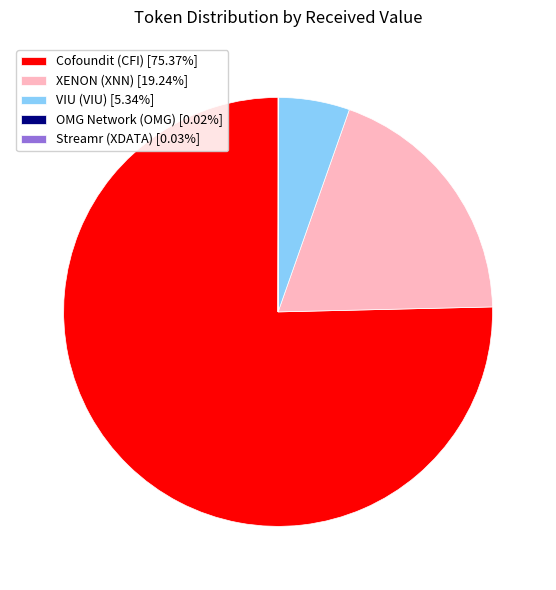

Does Cofoundit (CFI) [75.37%] represent more than half of the total?

Yes